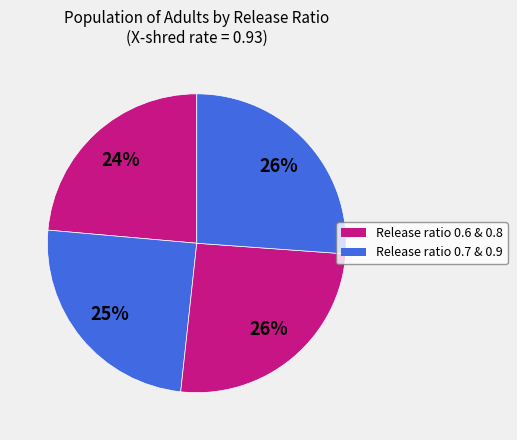

How many segments does this pie chart have?

4